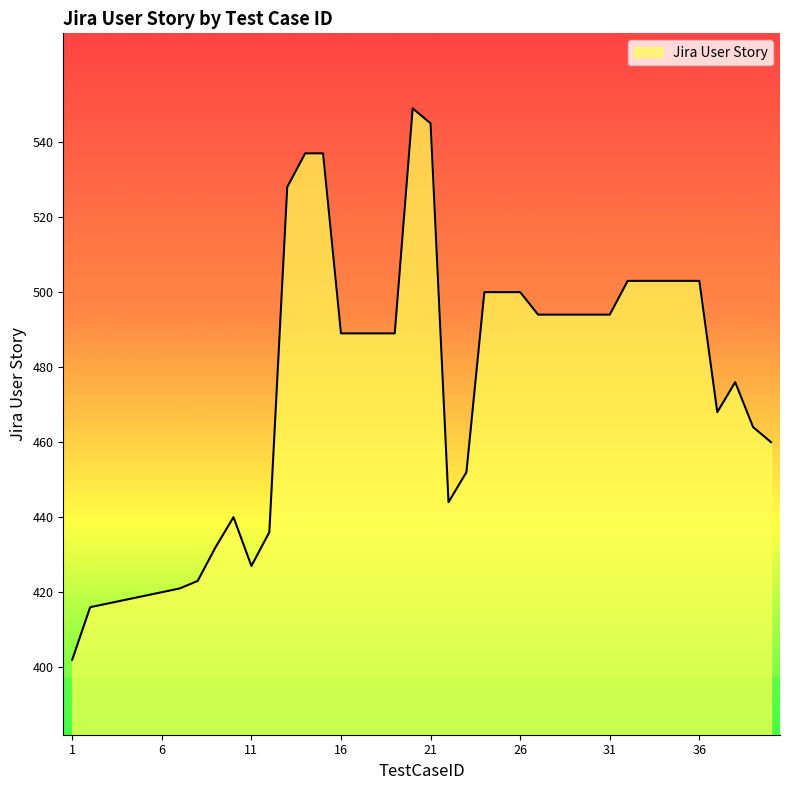

What is the maximum value shown in the chart?

549